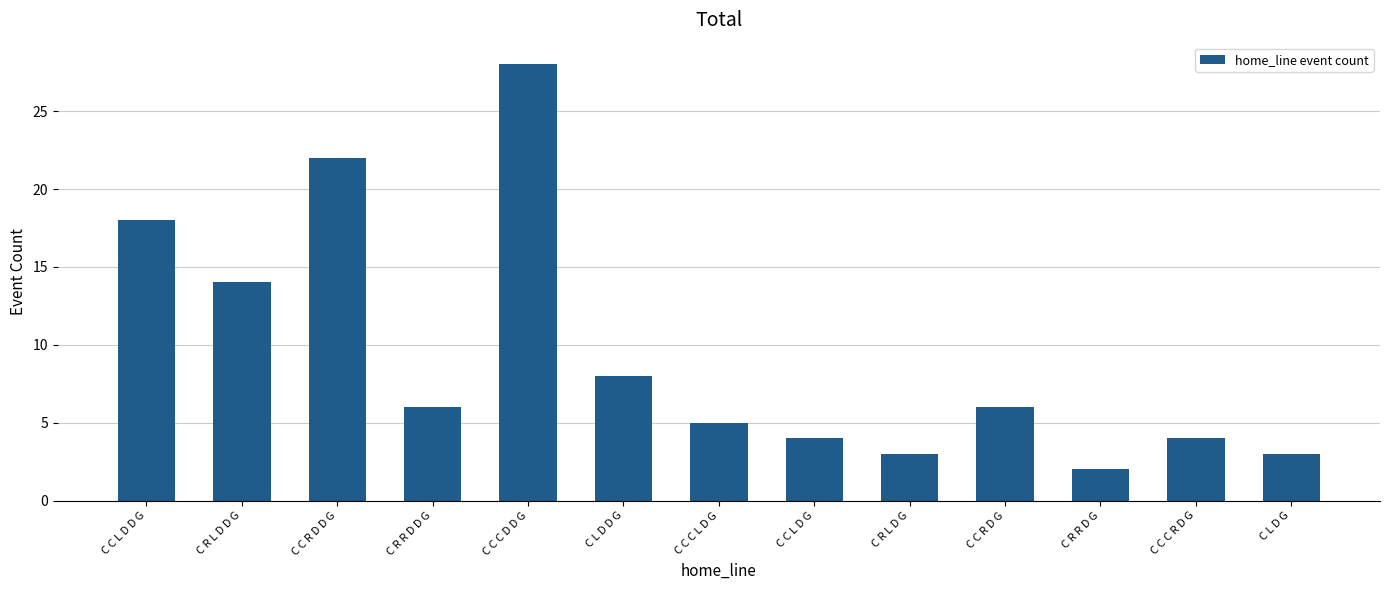

What is the label of the 5th bar from the right?

C R L D G